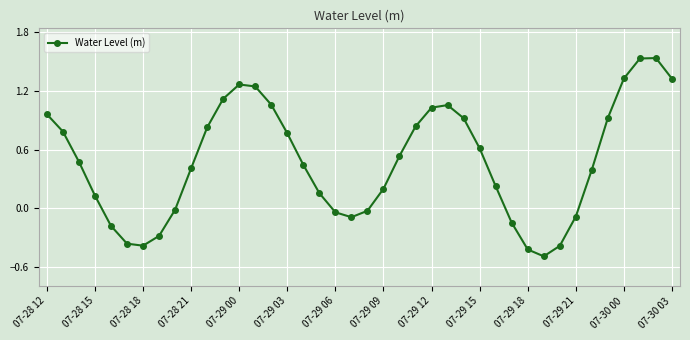

What is the minimum value shown in the chart?

-0.5